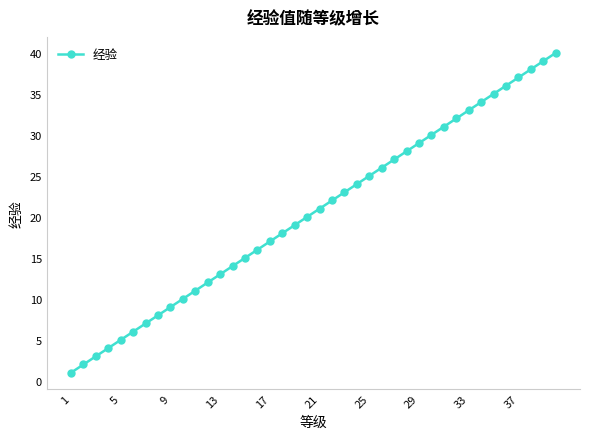

How many lines are shown in the chart?

1